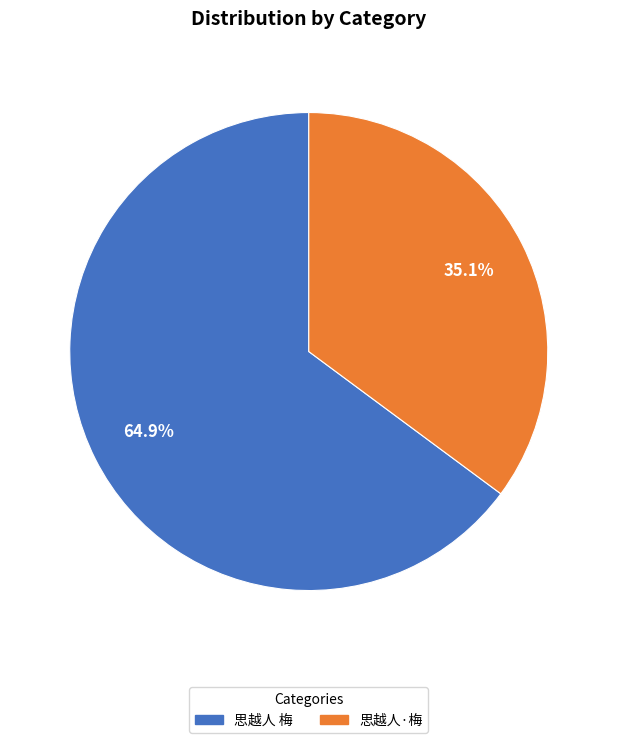

What is the ratio of the value at 思越人 梅 to the value at 思越人·梅?

1.8